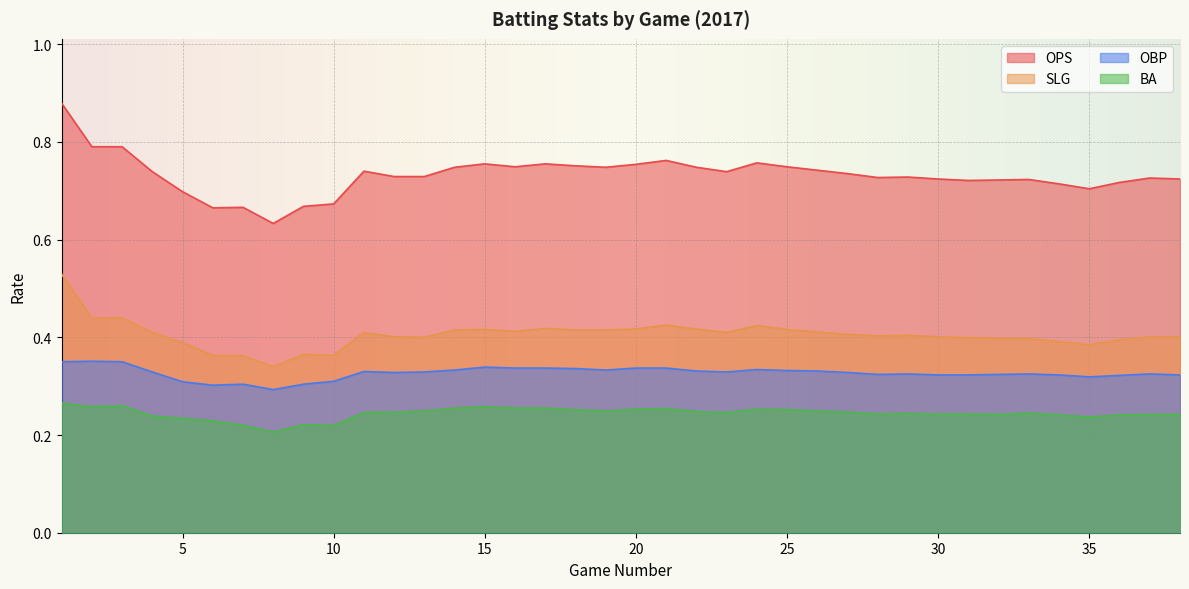

List the series in order of their peak value, lowest first.

BA, OBP, SLG, OPS